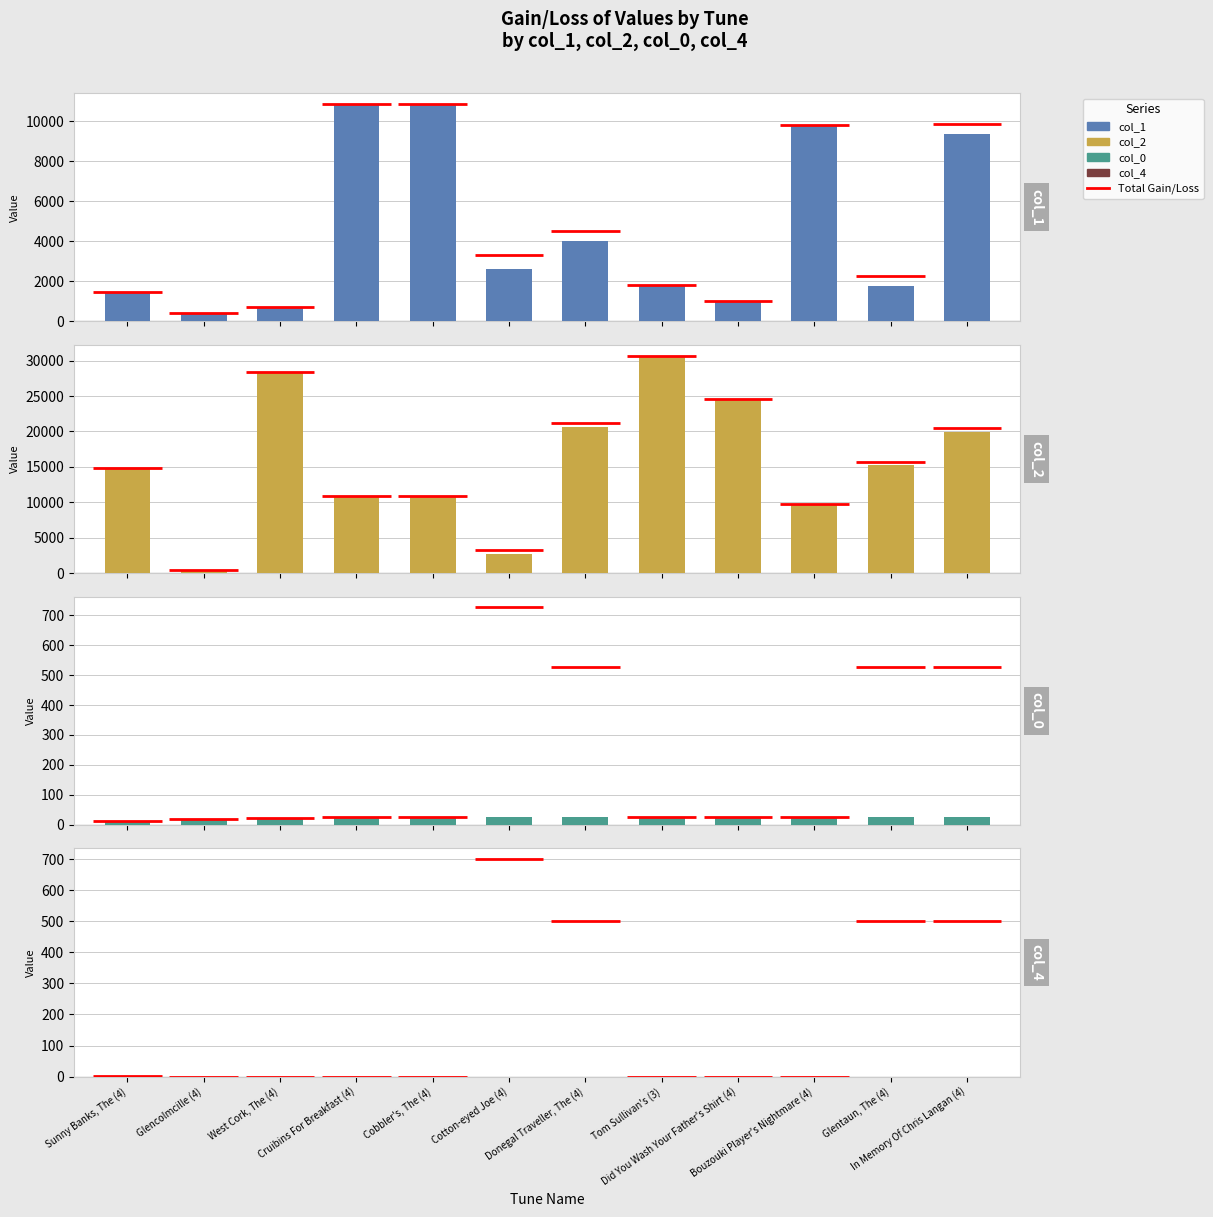

Rank the series by their maximum value, from highest to lowest.

col_2, col_1, col_0, col_4